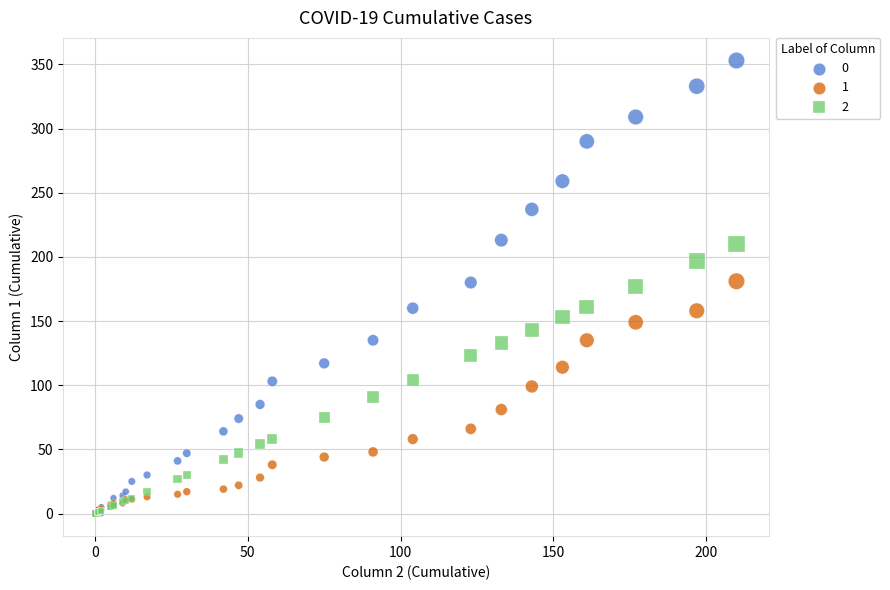

Which series has the largest Y range (max minus min)?

0